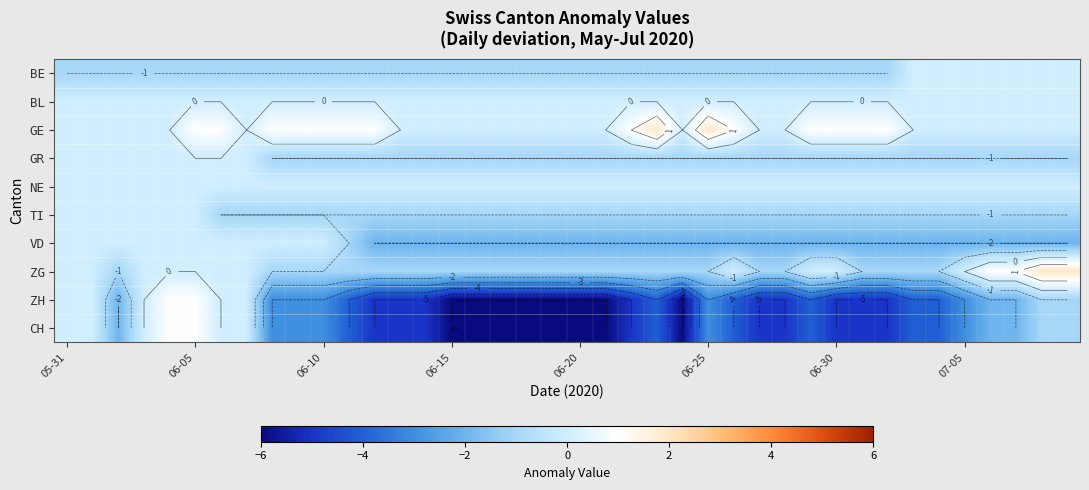

Count the number of data series in this chart.

10